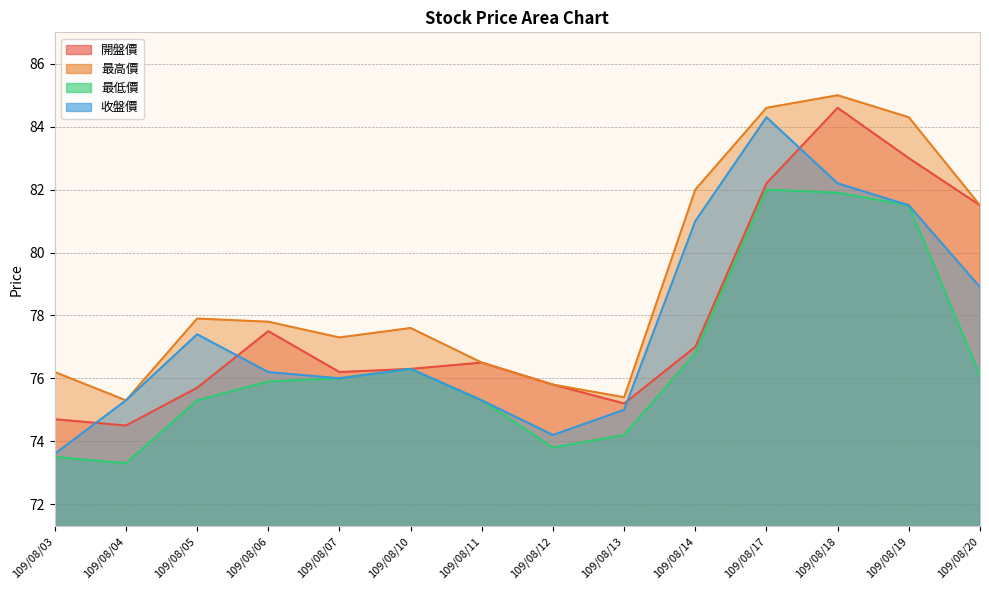

How many interior local valleys does the 最高價 series have?

3